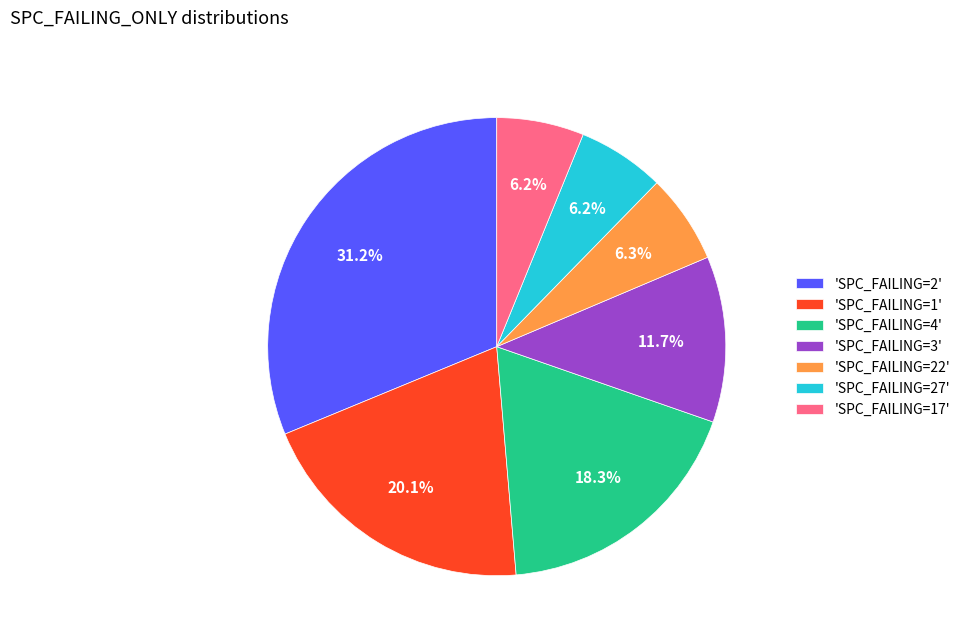

How much of the chart is everything except 'SPC_FAILING=3'?

88.3%